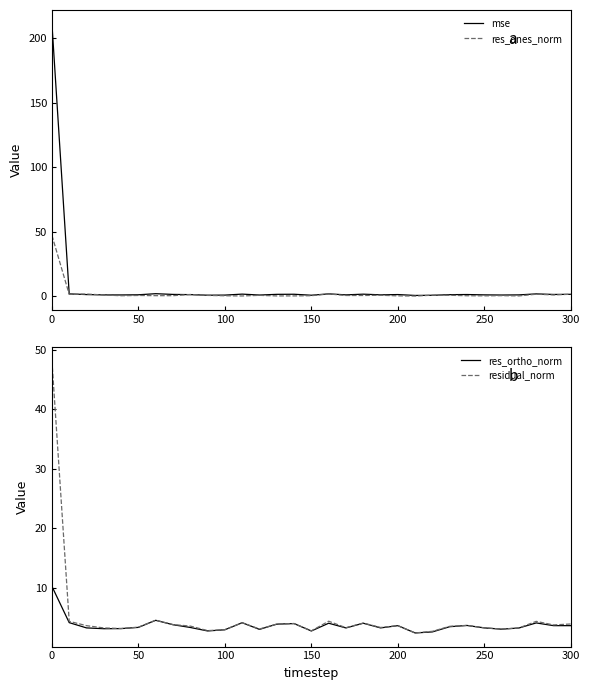

How many data points does each series have?

31